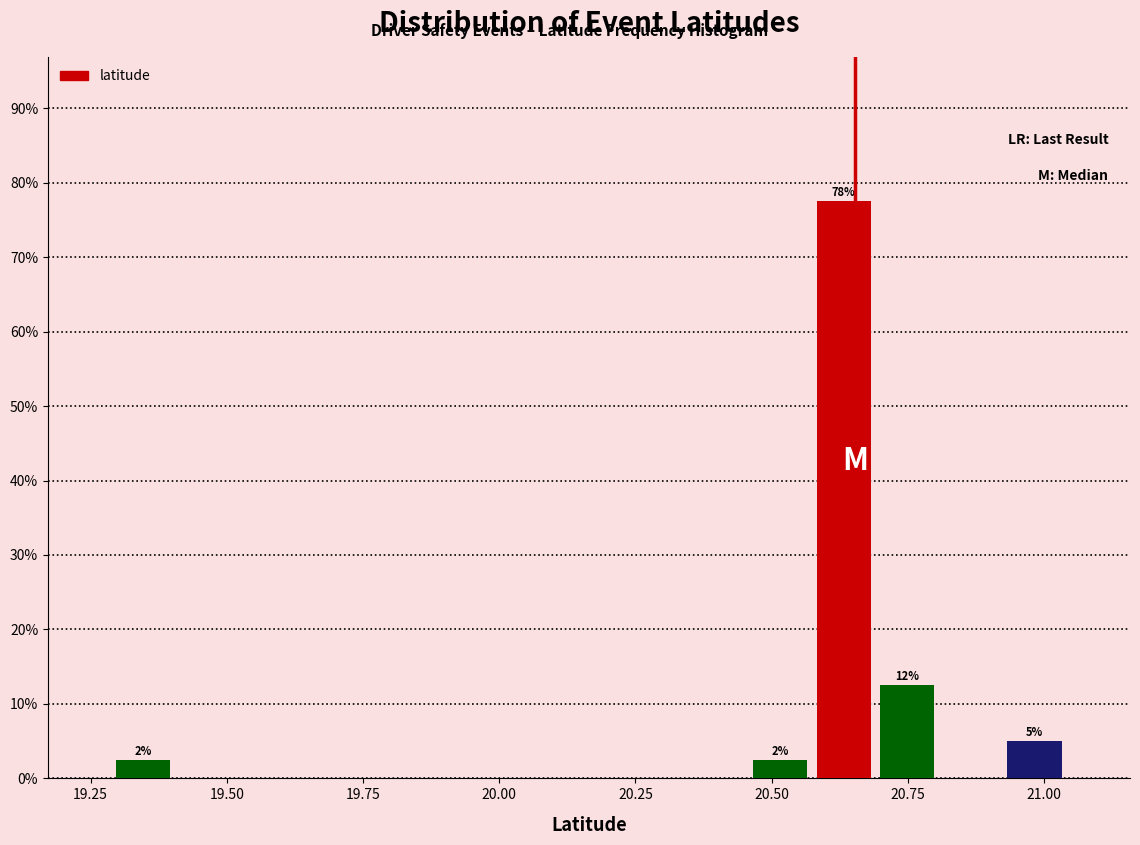

Read against the x-axis, roughly where is the centre of the tallest bar?

20.65